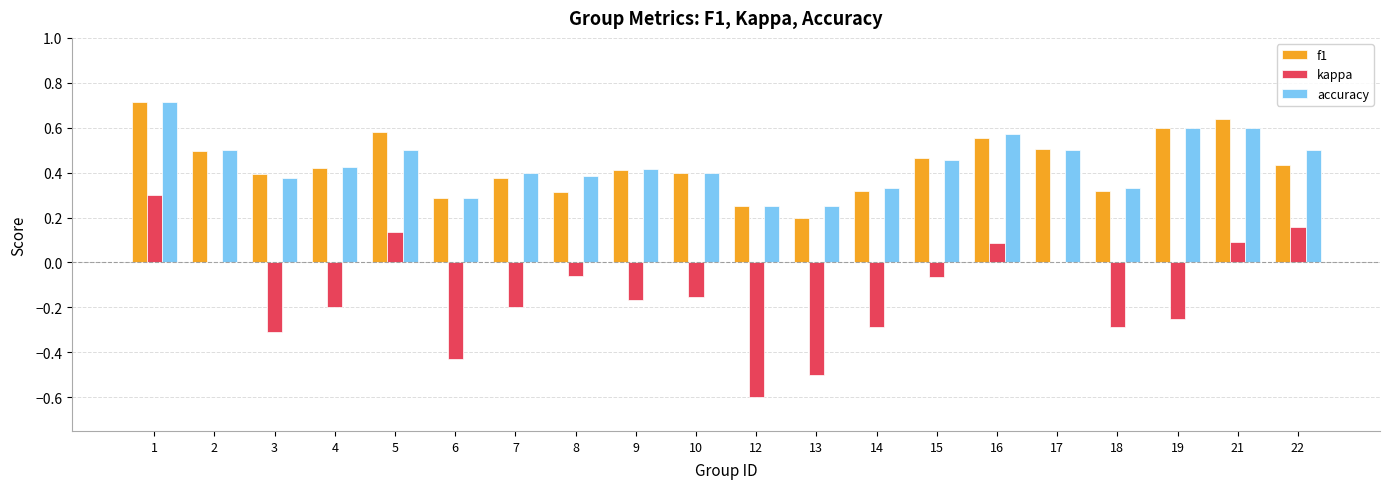

Which series changed the most between 5 and 6?

kappa